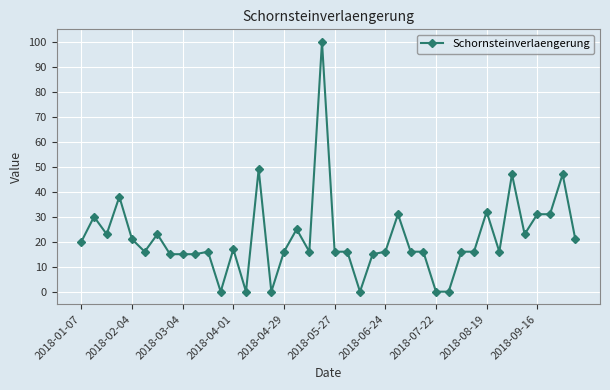

What is the value of the 10th point from the left?

15